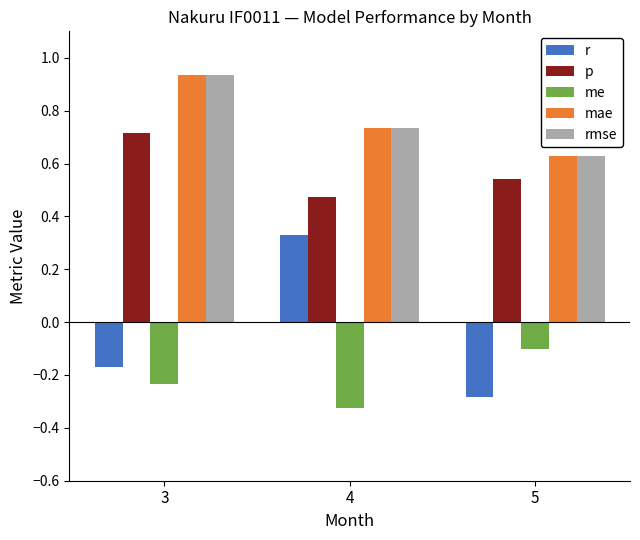

Are the bars horizontal?

No